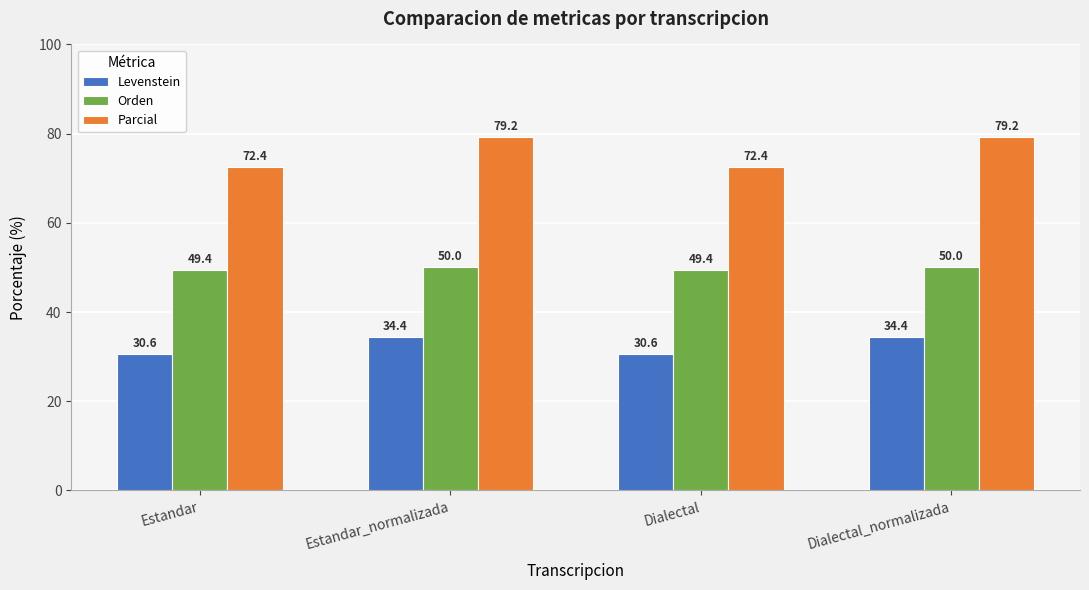

Is the value of Orden at Dialectal greater than the value of Levenstein at Estandar?

Yes